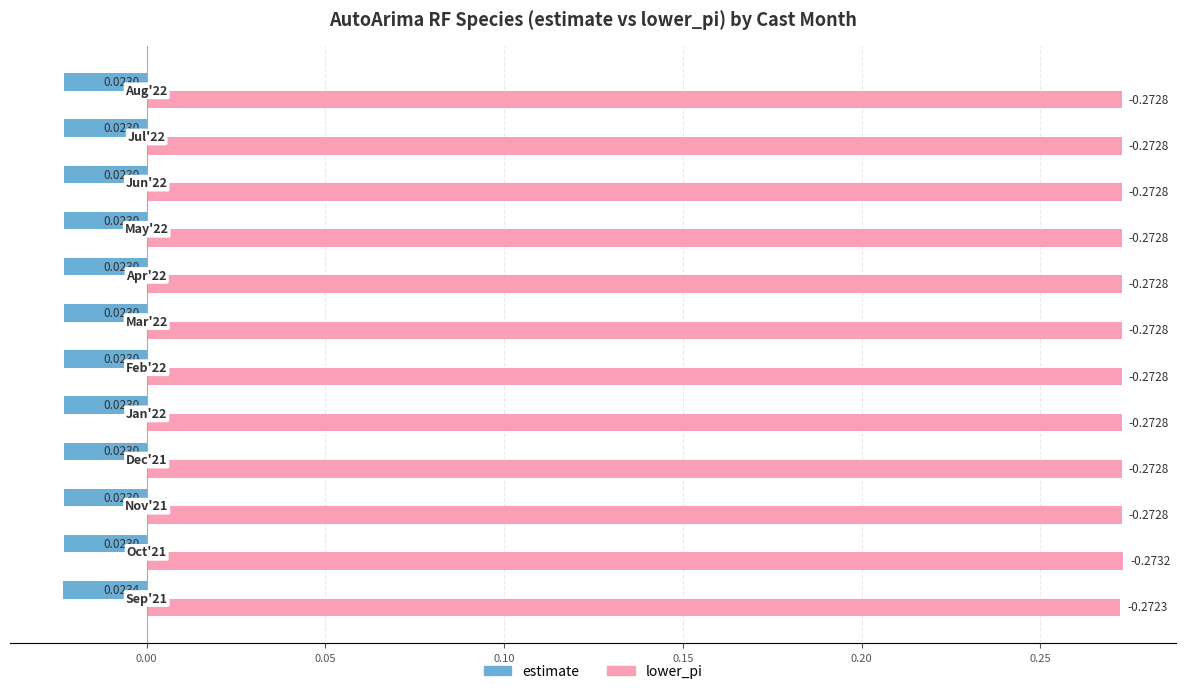

Which series has the largest range (max minus min)?

lower_pi